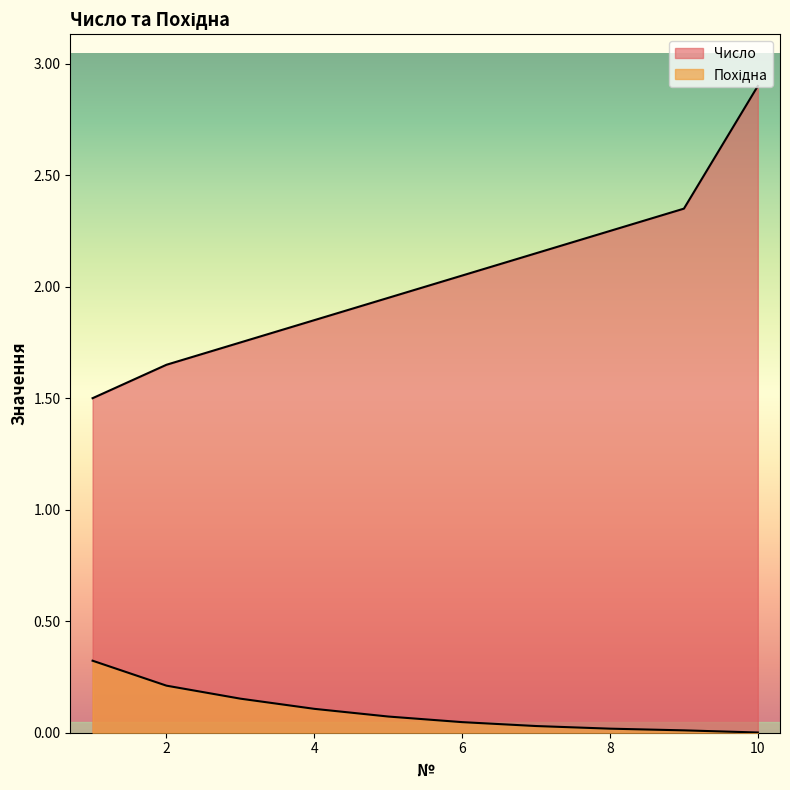

Reading left to right, transcribe all the data shown in this chart.

Число: 1.5	1.6	1.8	1.9	1.9	2.0	2.1	2.2	2.4	2.9
Похідна: 0.3	0.2	0.2	0.1	0.1	0.0	0.0	0.0	0.0	0.0